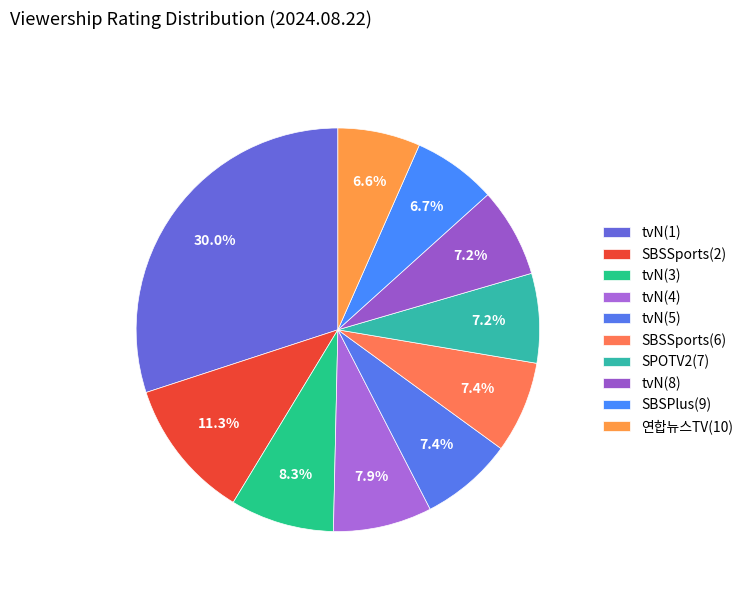

To the nearest percent, what is the difference between the SBSSports(2) and tvN(4) slice percentages?

3%